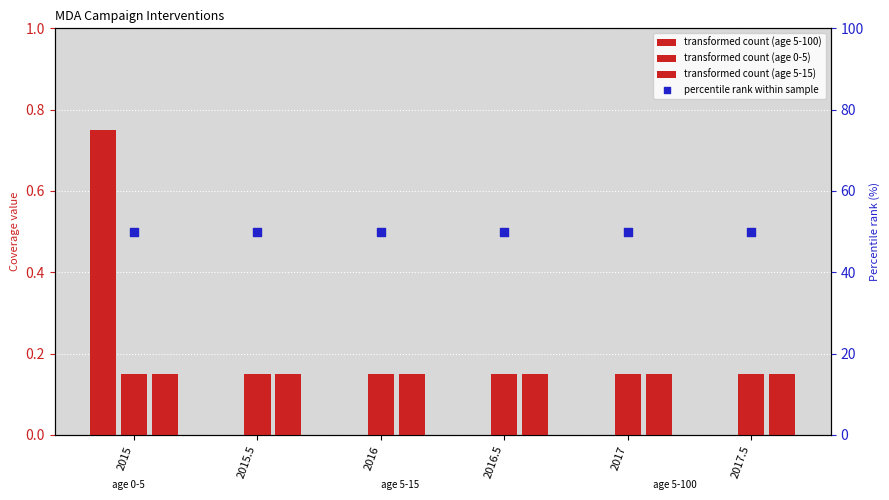

What is the total value across all series at 2015?

1.1